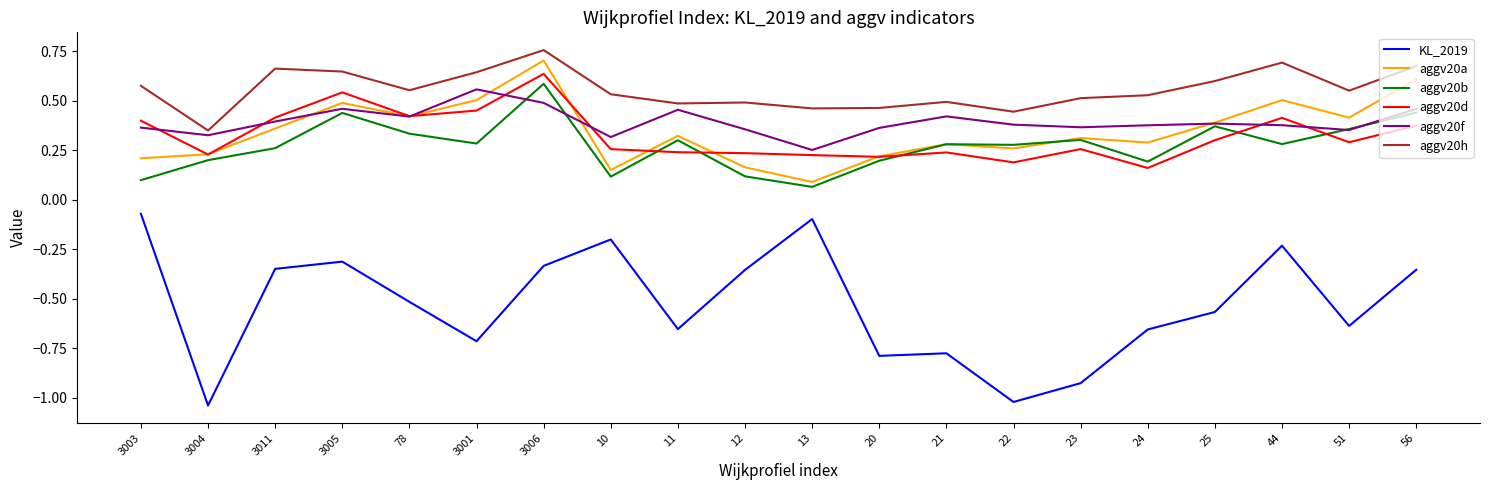

Is it true that aggv20f equals 0.1 at 78?

False